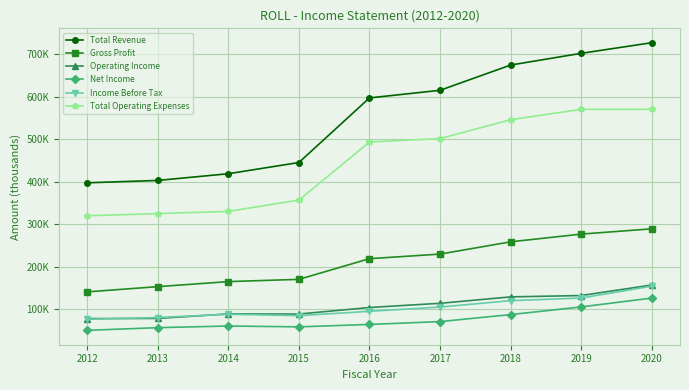

Is it true that Total Operating Expenses equals 493600 at 2016?

True